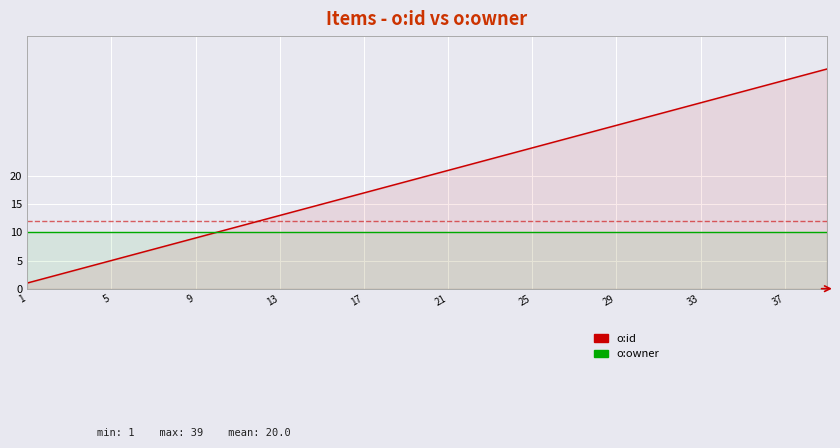

What is the average value of the o:id series?

20